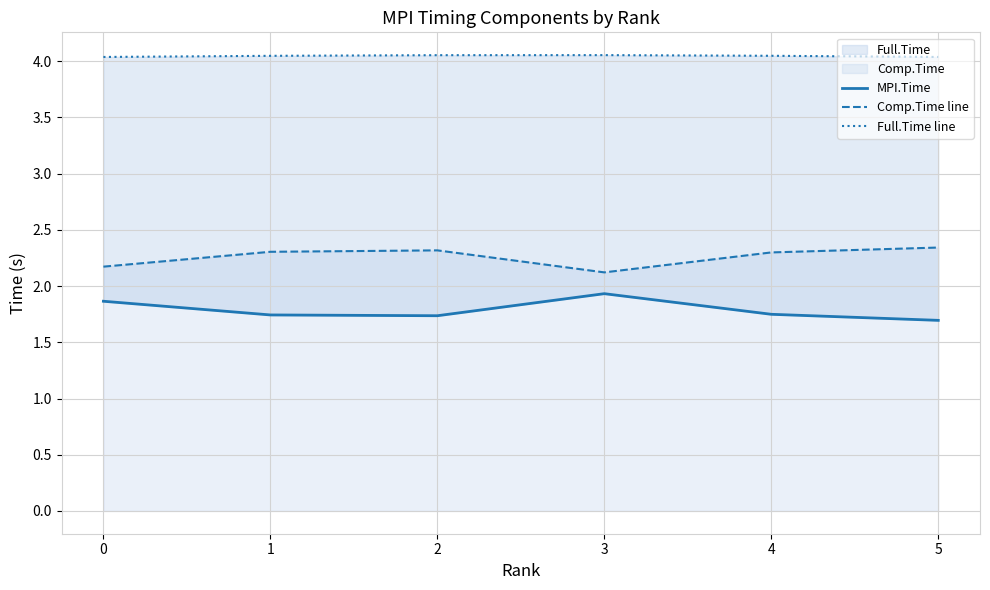

At 5, list the series in order from largest to smallest.

Full.Time line, Comp.Time line, MPI.Time